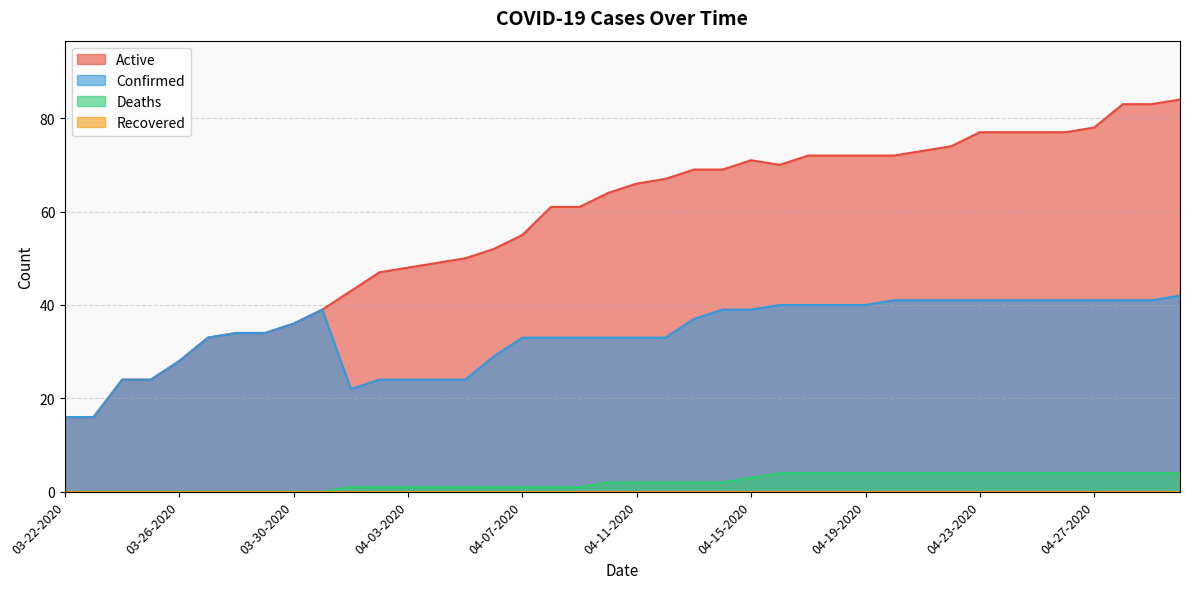

How many interior local valleys does the Active series have?

1